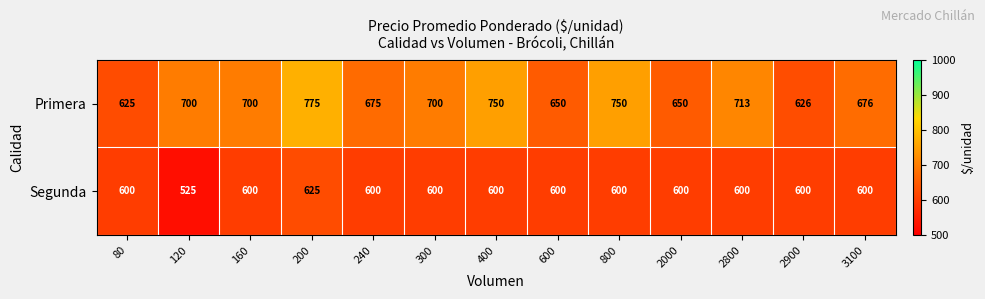

The value of Segunda at 80 is 926. True or false?

False